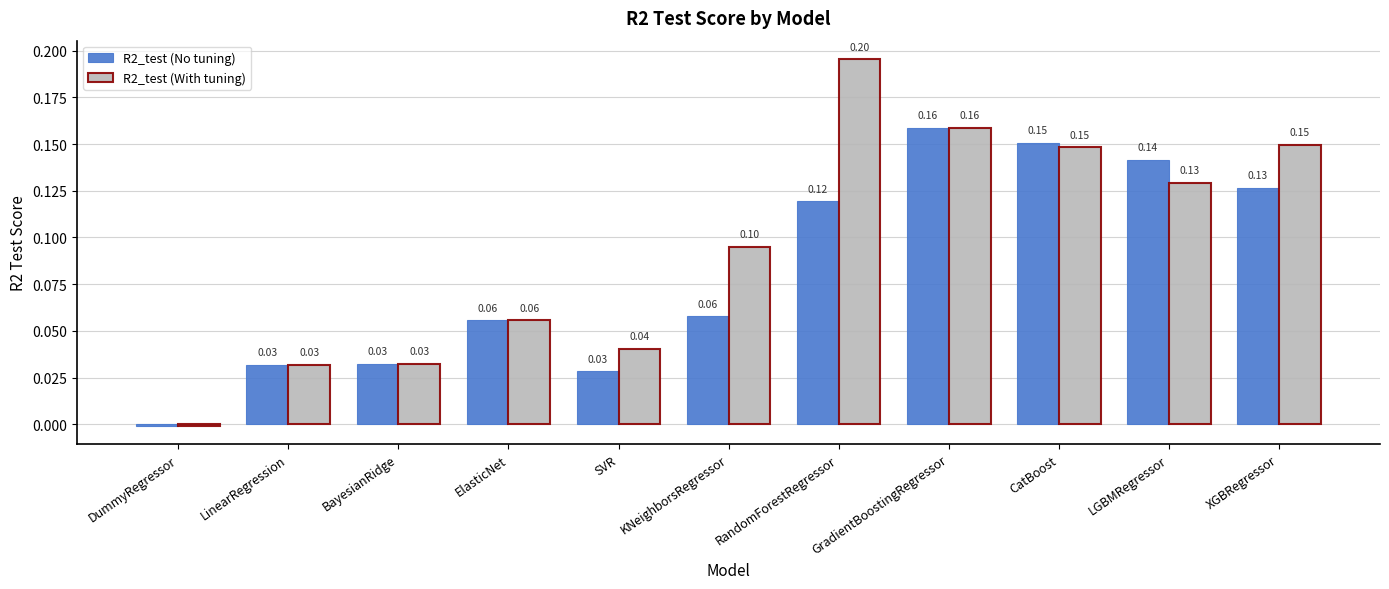

What is the difference between the second highest and second lowest values in the R2_test (With tuning) series?

0.1